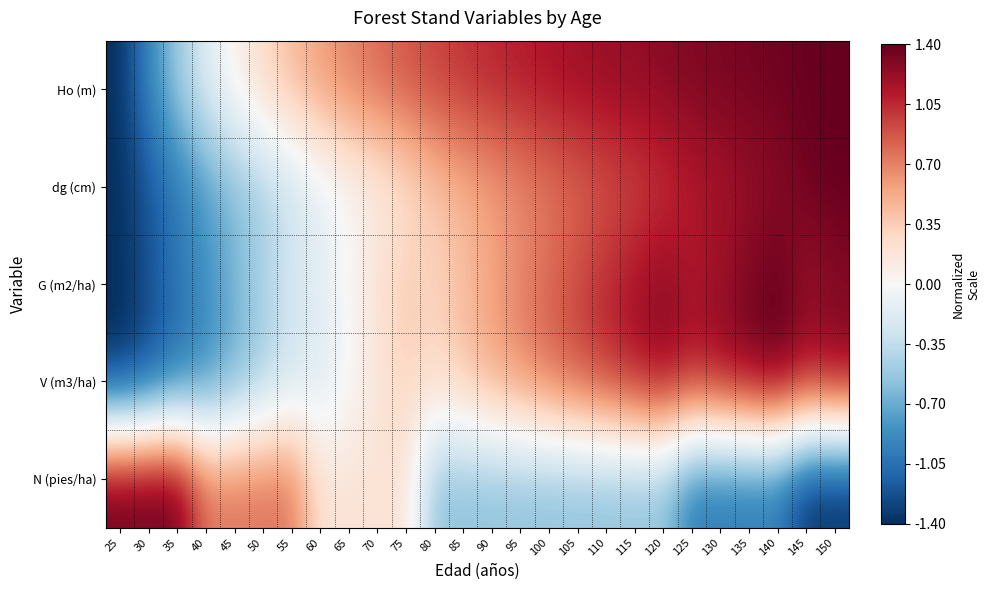

What is the total value across all series at 70?

1.5